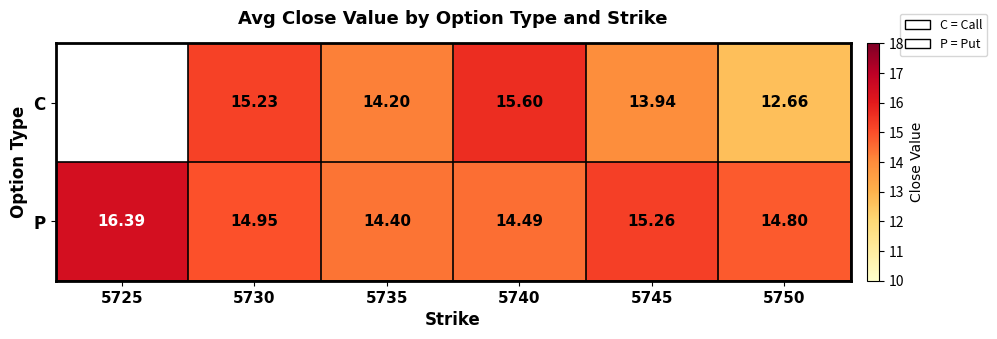

Between 5740 and 5750, which is larger?

5740